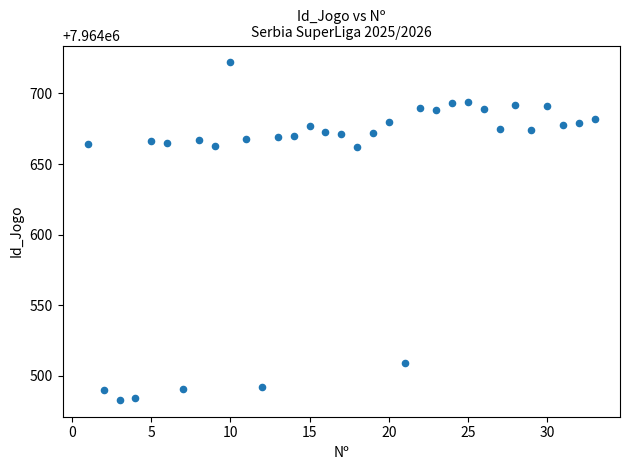

What is the range of Y values (max minus min)?

239